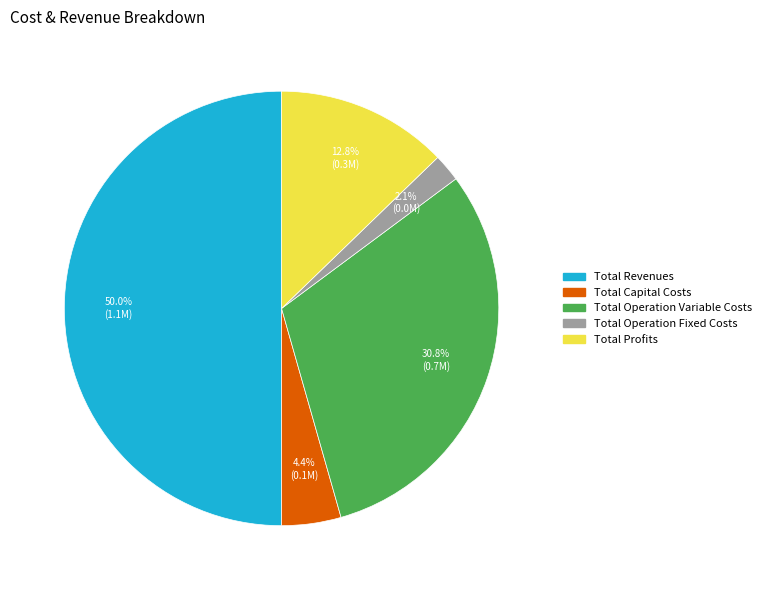

Between Total Revenues and Total Capital Costs, which is larger?

Total Revenues